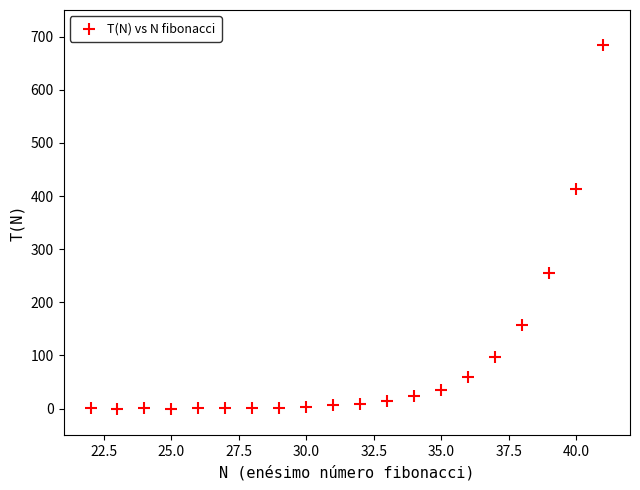

What Y value in the scatter plot is closest to 342?

414